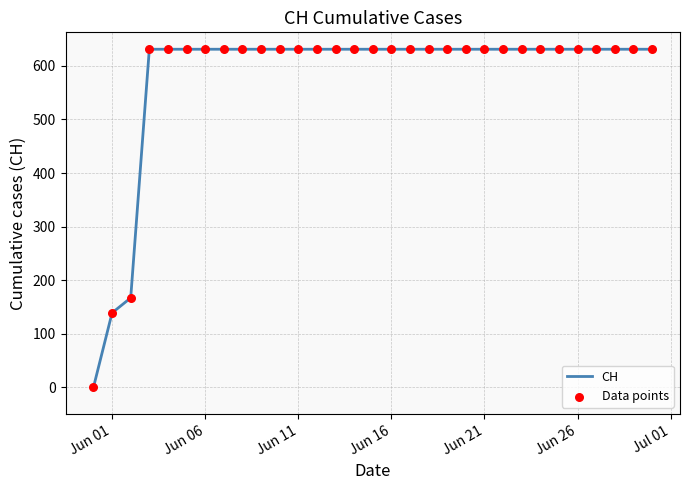

What is the greatest value displayed?

631